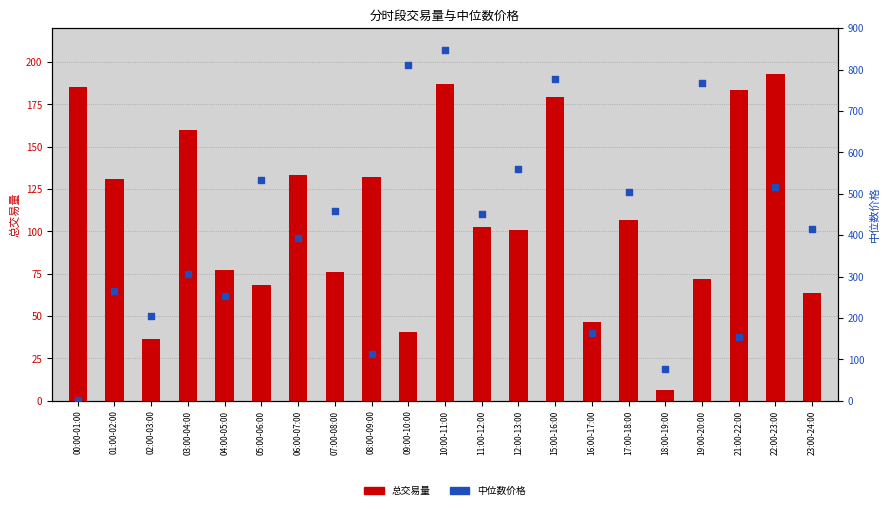

Which series contains the lowest Y value?

中位数价格